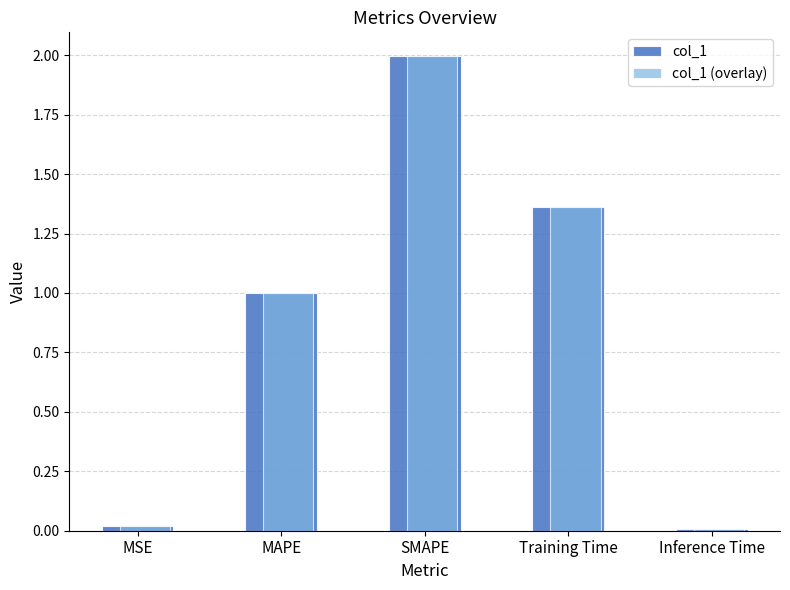

What is the sum of all col_1 (overlay) values?

4.4